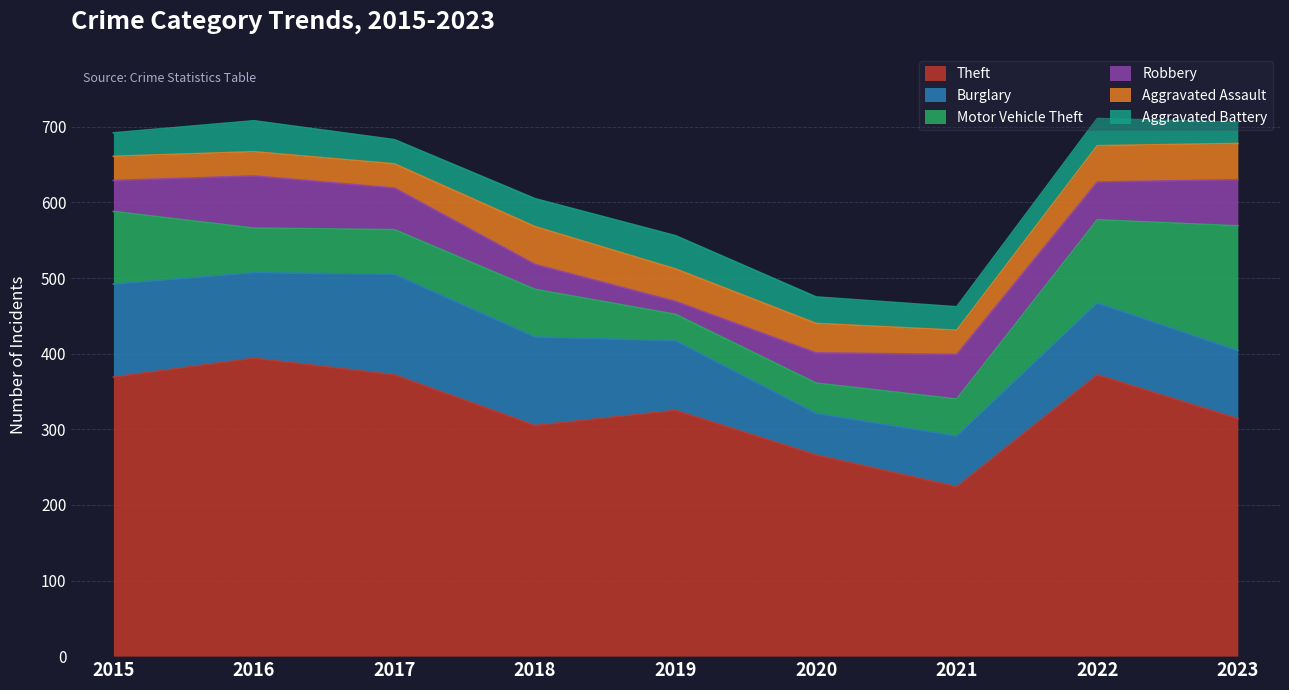

What value does the Aggravated Assault series have at 2018, to the nearest 10?

50